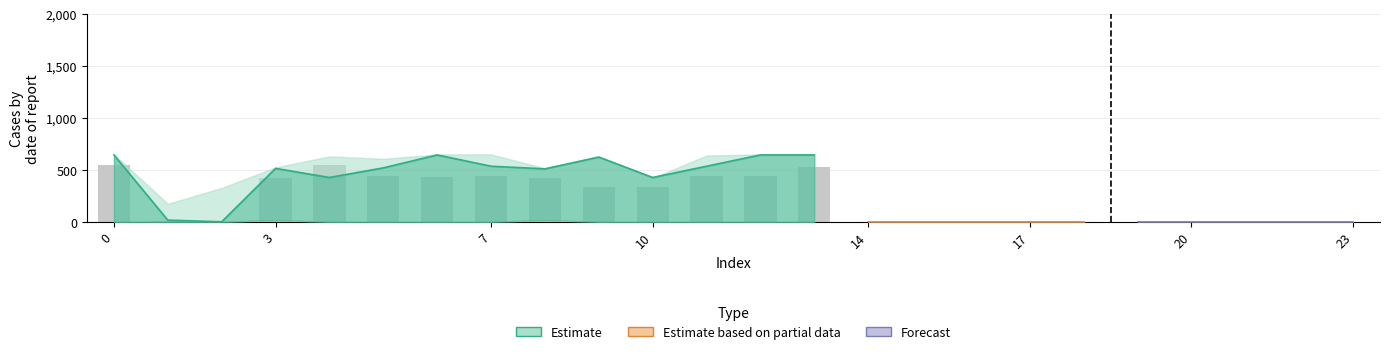

What is the spread (max minus min) of values at 6?

649.2